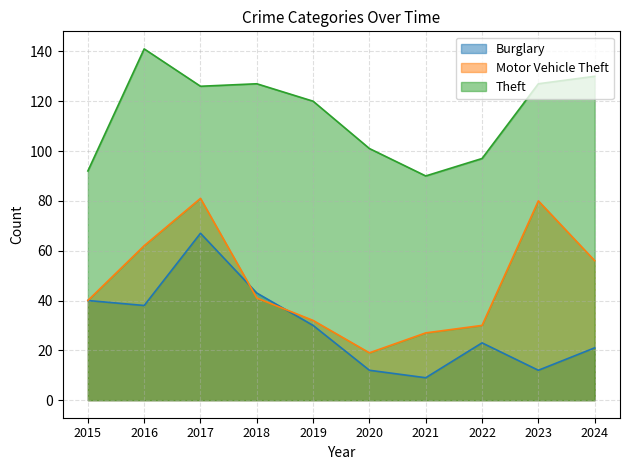

How many lines are shown in the chart?

3